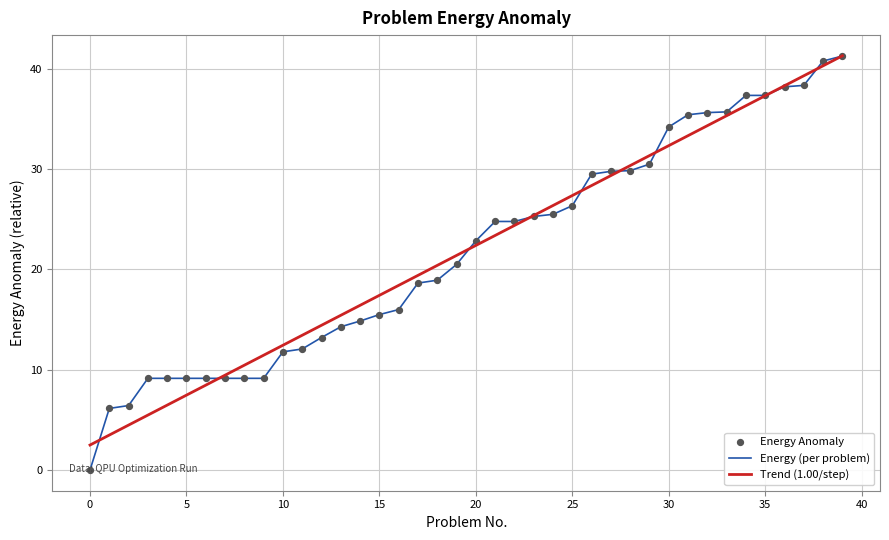

Which series has the widest spread of values?

Energy (per problem)